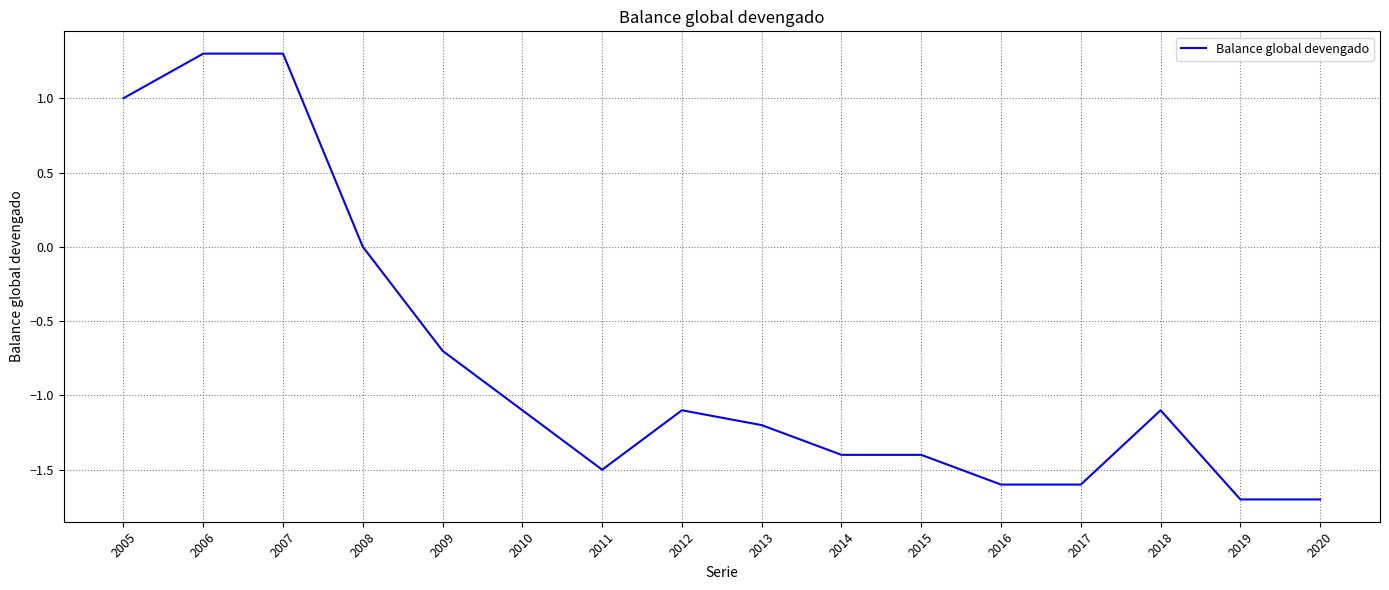

What is the smallest value displayed?

-1.7